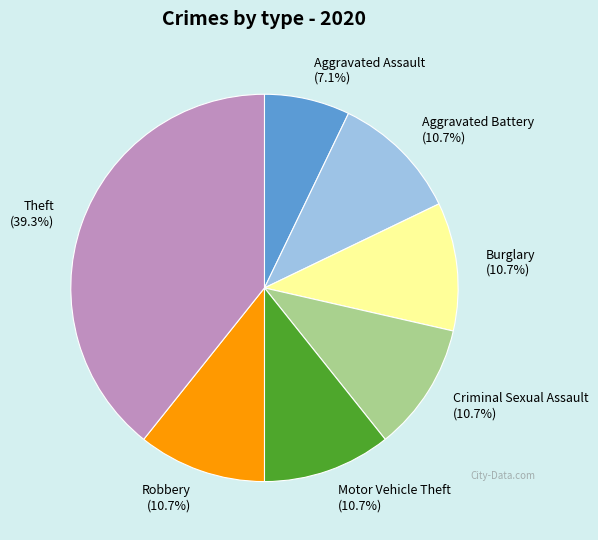

How many slices are in this pie chart?

7